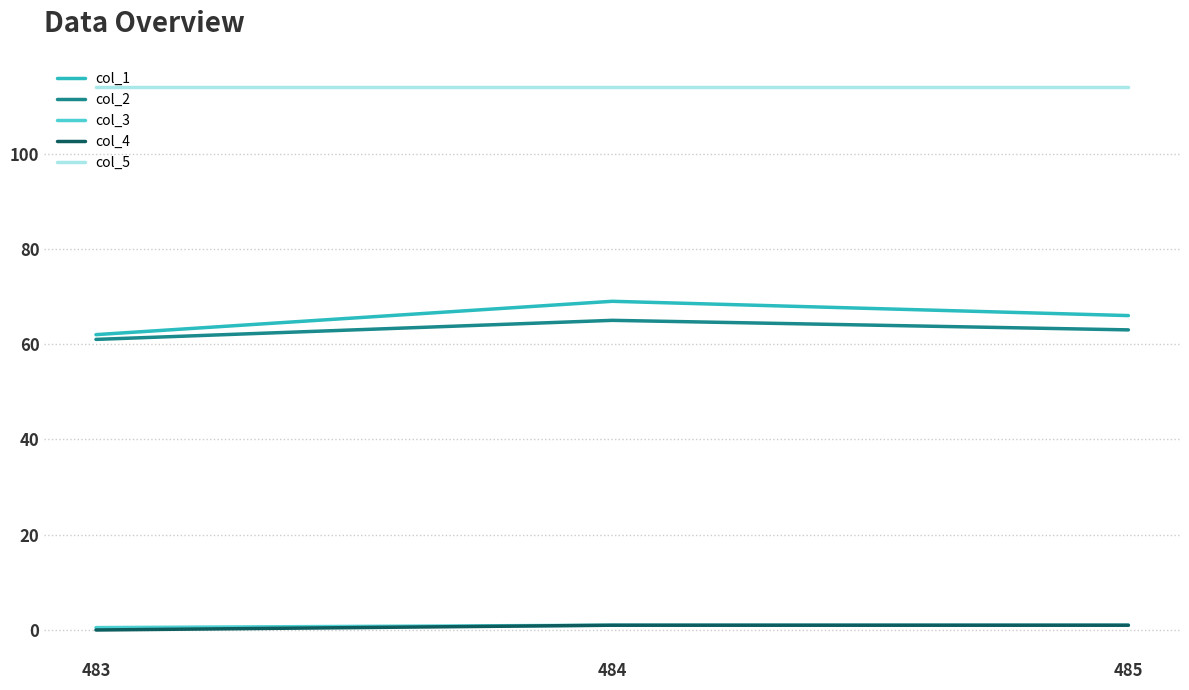

At which label does col_1 reach its minimum?

483